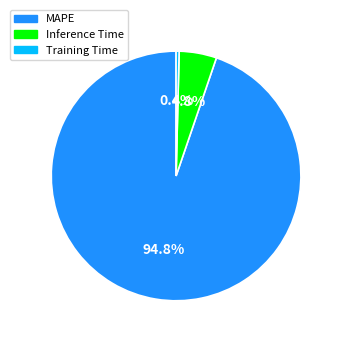

To the nearest percent, what portion does MAPE represent?

95%